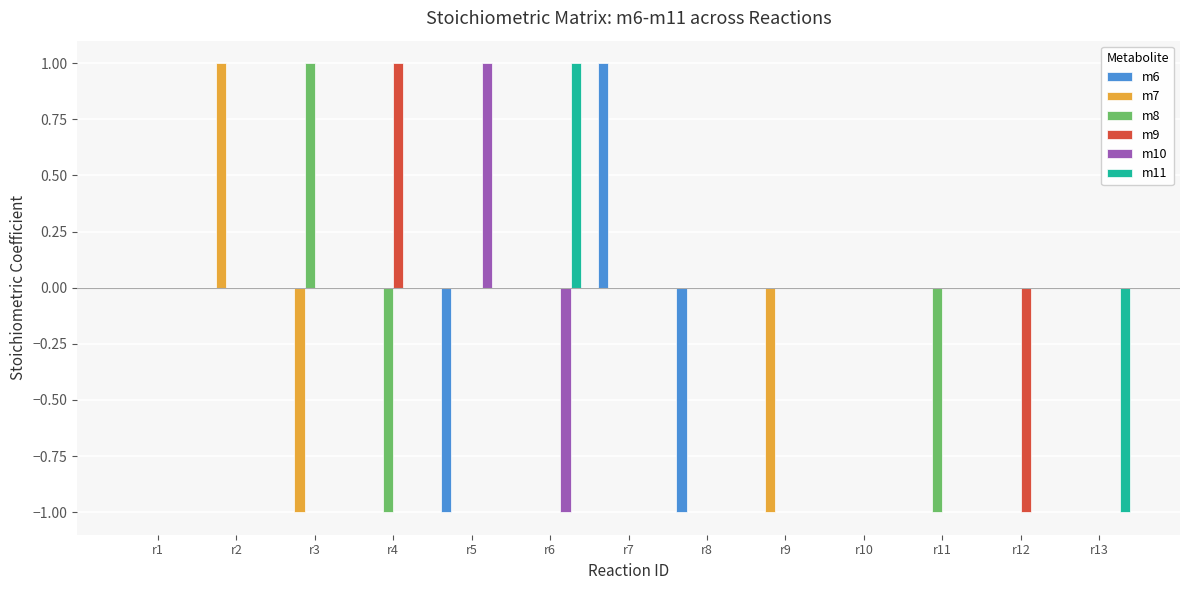

Reading left to right, extract all data points from this chart.

m6: r1=0	r2=0	r3=0	r4=0	r5=-1	r6=0	r7=1	r8=-1	r9=0	r10=0	r11=0	r12=0	r13=0
m7: r1=0	r2=1	r3=-1	r4=0	r5=0	r6=0	r7=0	r8=0	r9=-1	r10=0	r11=0	r12=0	r13=0
m8: r1=0	r2=0	r3=1	r4=-1	r5=0	r6=0	r7=0	r8=0	r9=0	r10=0	r11=-1	r12=0	r13=0
m9: r1=0	r2=0	r3=0	r4=1	r5=0	r6=0	r7=0	r8=0	r9=0	r10=0	r11=0	r12=-1	r13=0
m10: r1=0	r2=0	r3=0	r4=0	r5=1	r6=-1	r7=0	r8=0	r9=0	r10=0	r11=0	r12=0	r13=0
m11: r1=0	r2=0	r3=0	r4=0	r5=0	r6=1	r7=0	r8=0	r9=0	r10=0	r11=0	r12=0	r13=-1